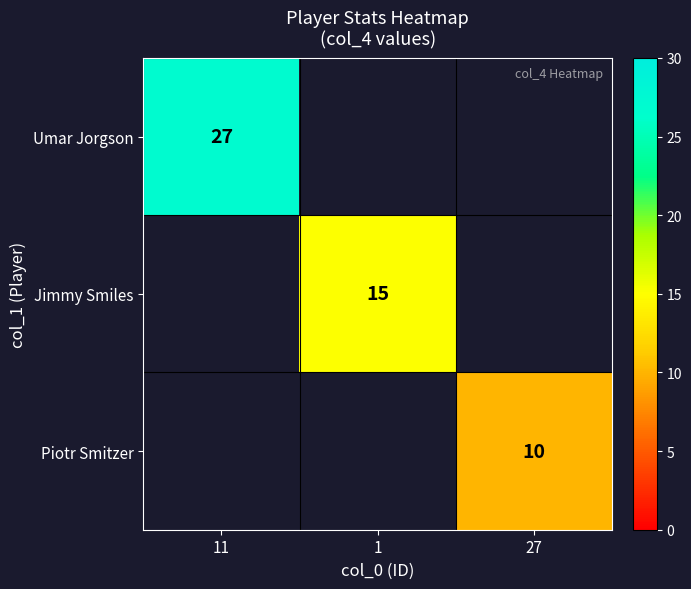

The value of Umar Jorgson at 11 is 45. True or false?

False